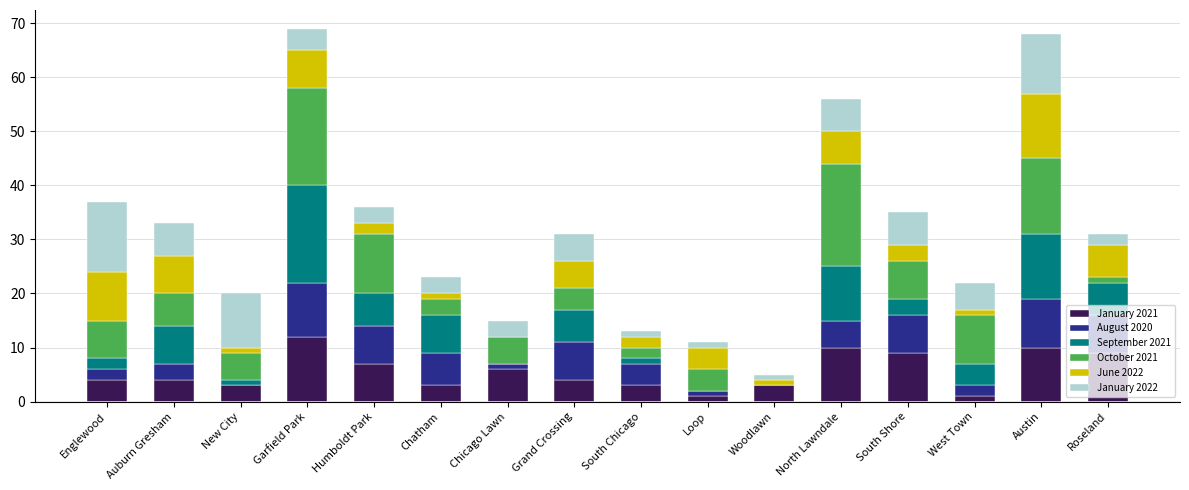

At which label does January 2021 reach its peak?

Garfield Park